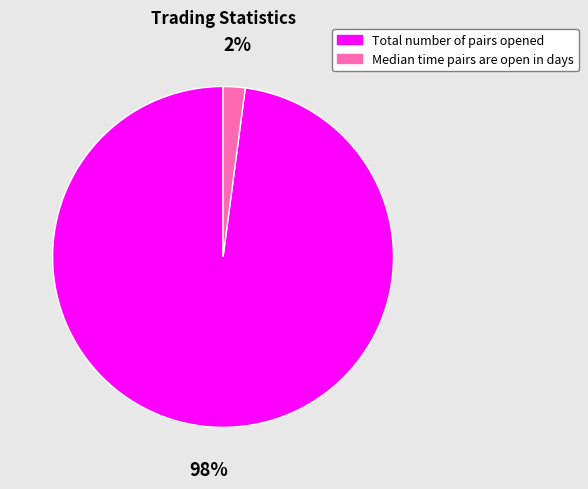

Does any single category account for the majority?

Yes